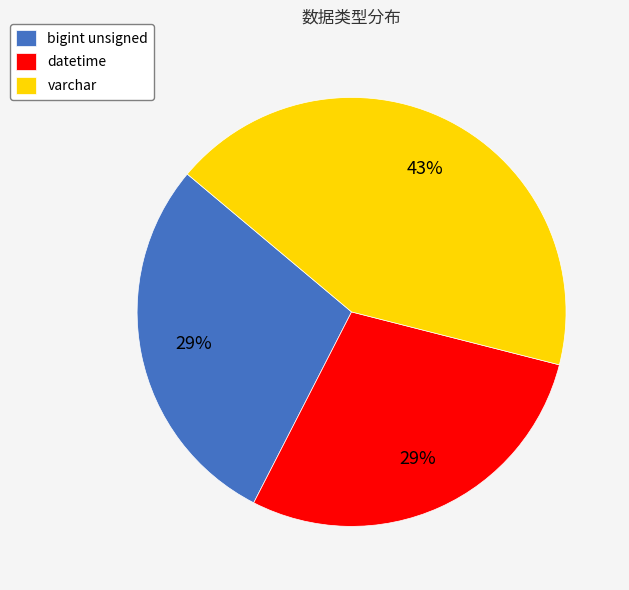

The datetime slice represents 29% of the pie. True or false?

True